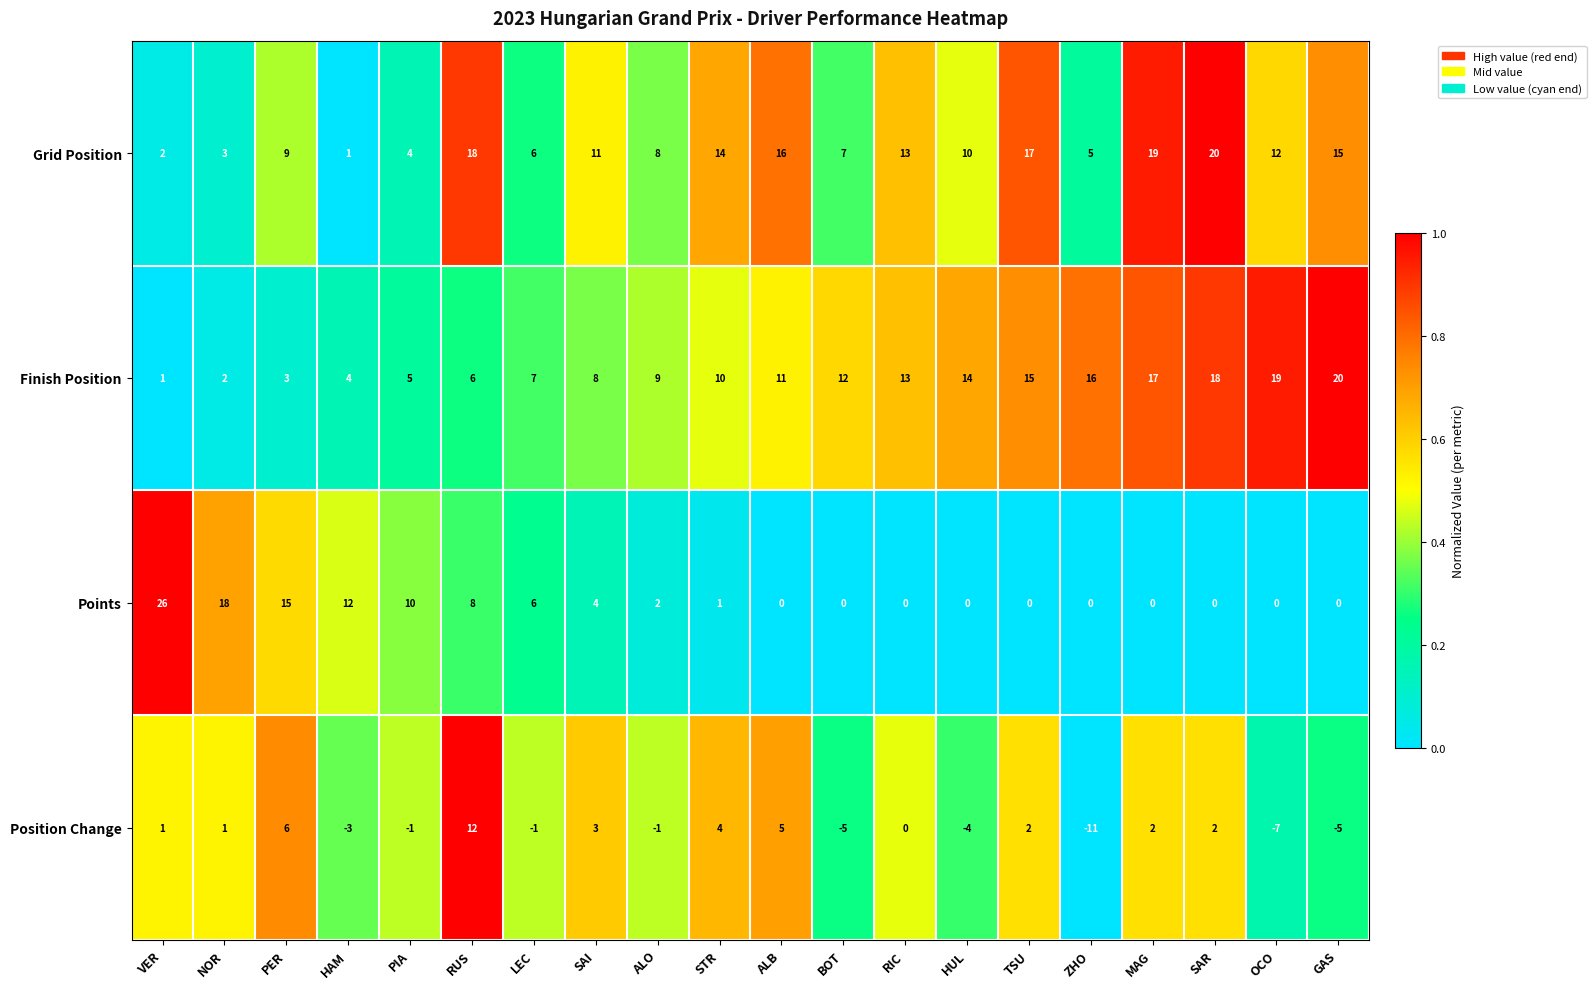

Between NOR and ZHO, which series saw the biggest shift?

Points